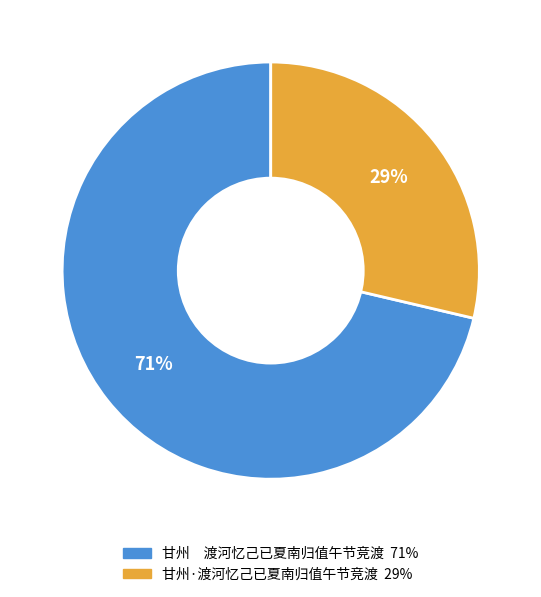

To the nearest percent, what portion does 甘州·渡河忆己已夏南归值午节竞渡 represent?

29%